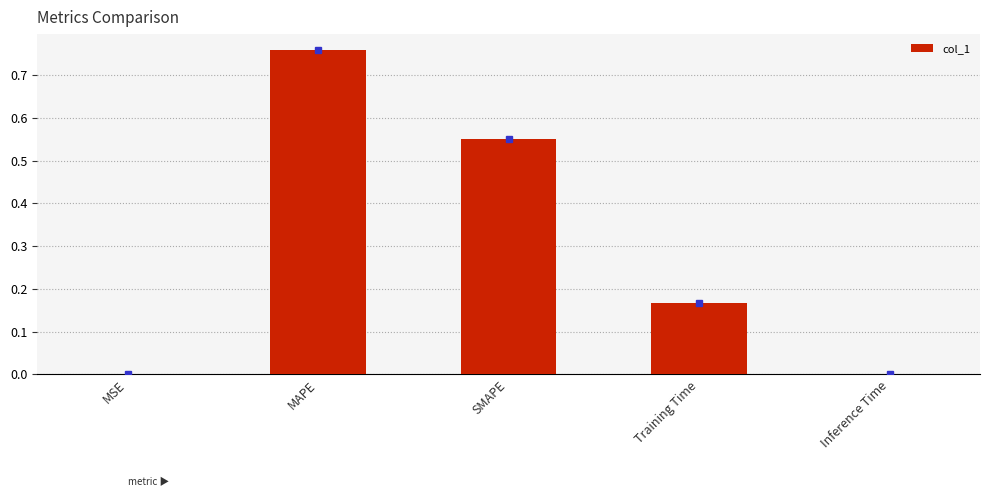

Which category has the highest value across all series?

MAPE